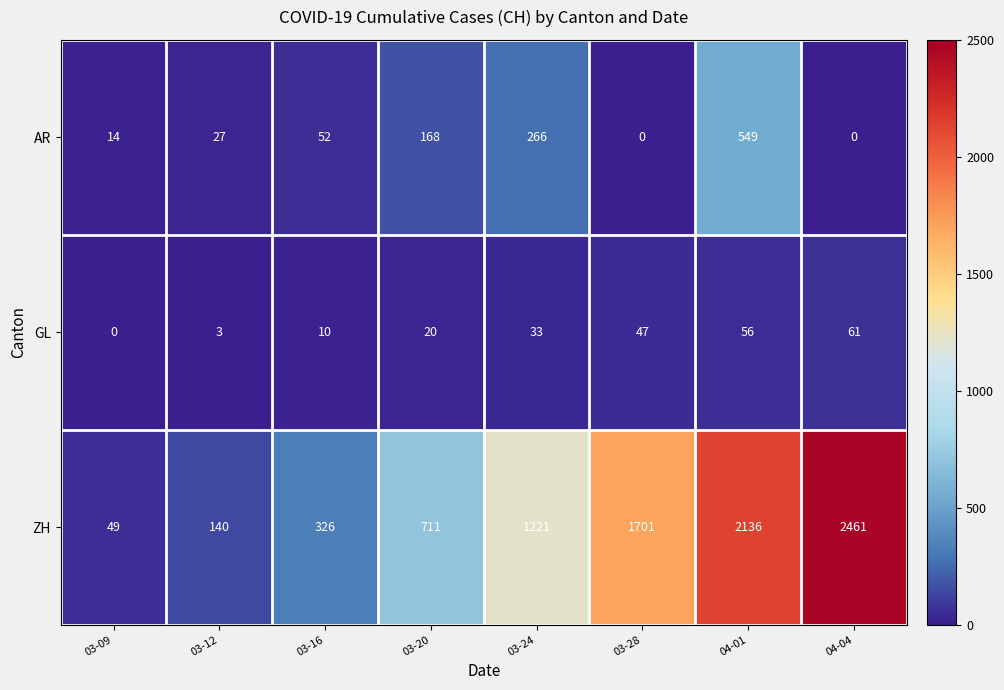

Rank the categories by ZH value from lowest to highest.

03-09, 03-12, 03-16, 03-20, 03-24, 03-28, 04-01, 04-04